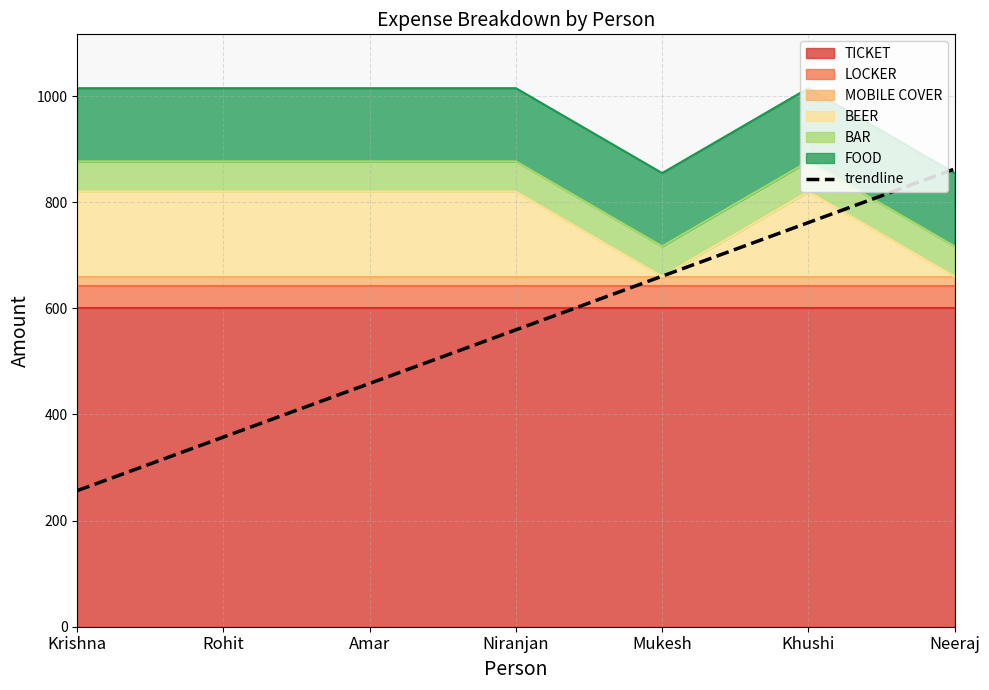

Where is the data nearest to the value 559?

Niranjan